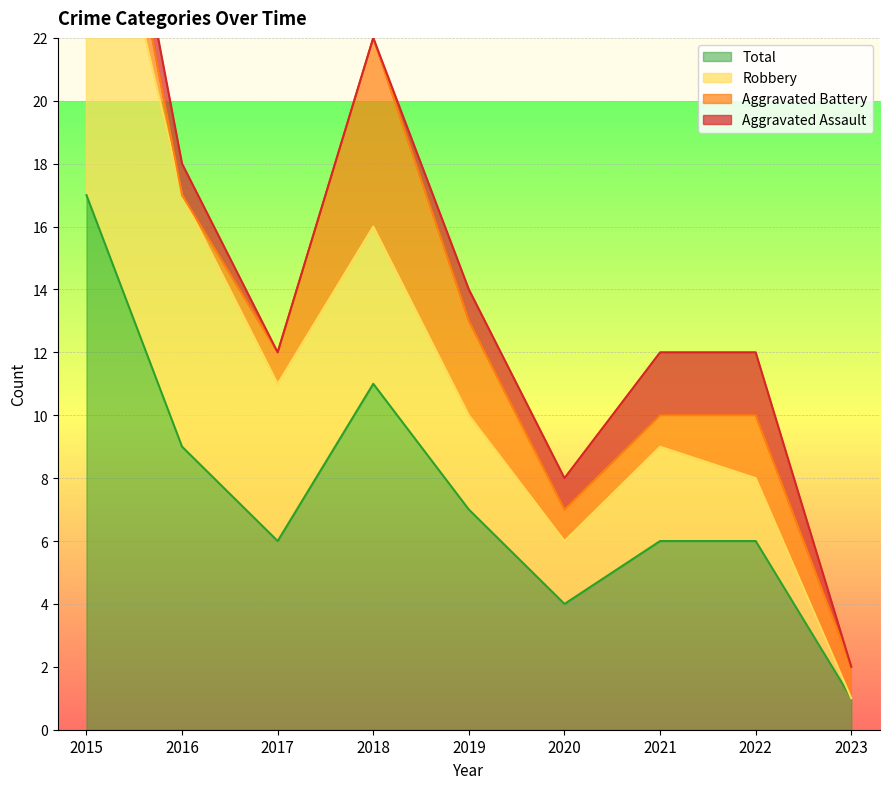

Where does the Total series first go above 6?

2015